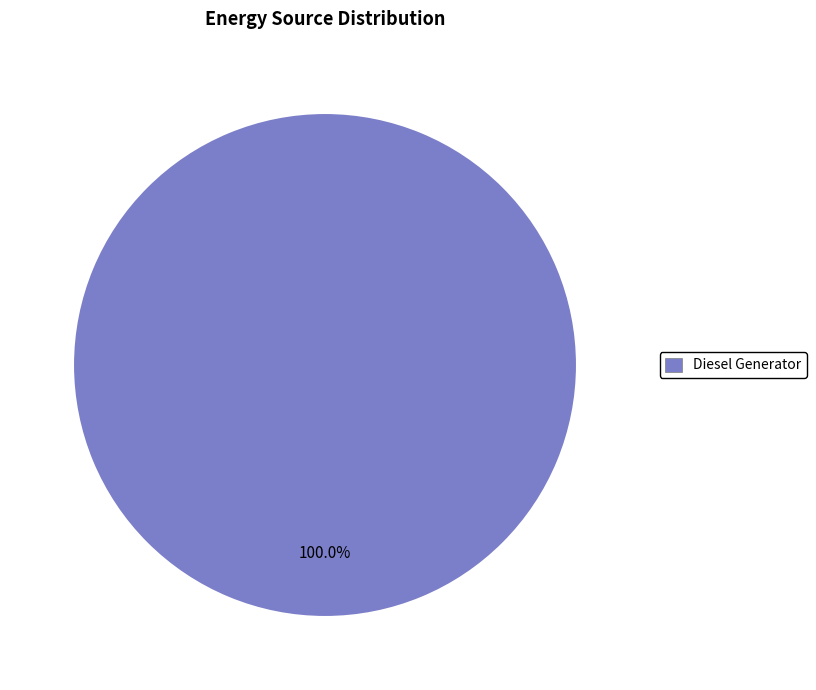

Does any single category account for the majority?

Yes